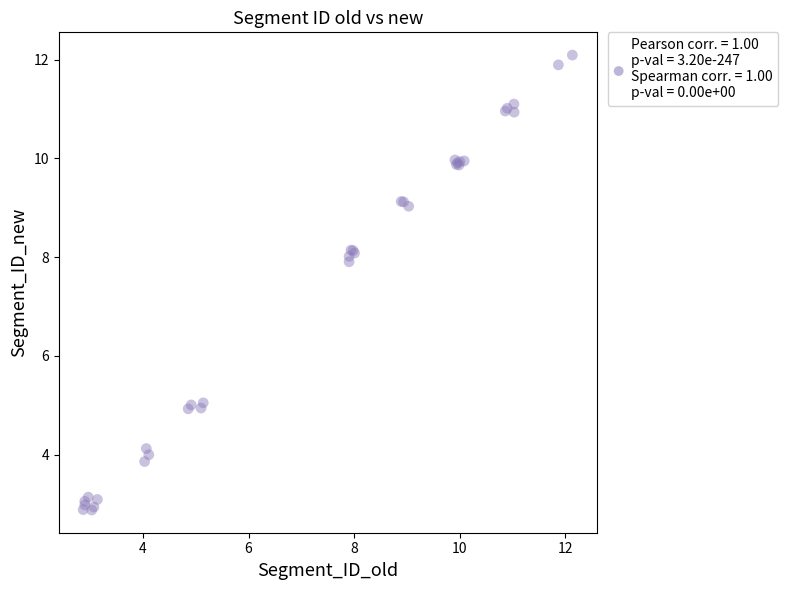

What Y value in the scatter plot is closest to 7?

7.9